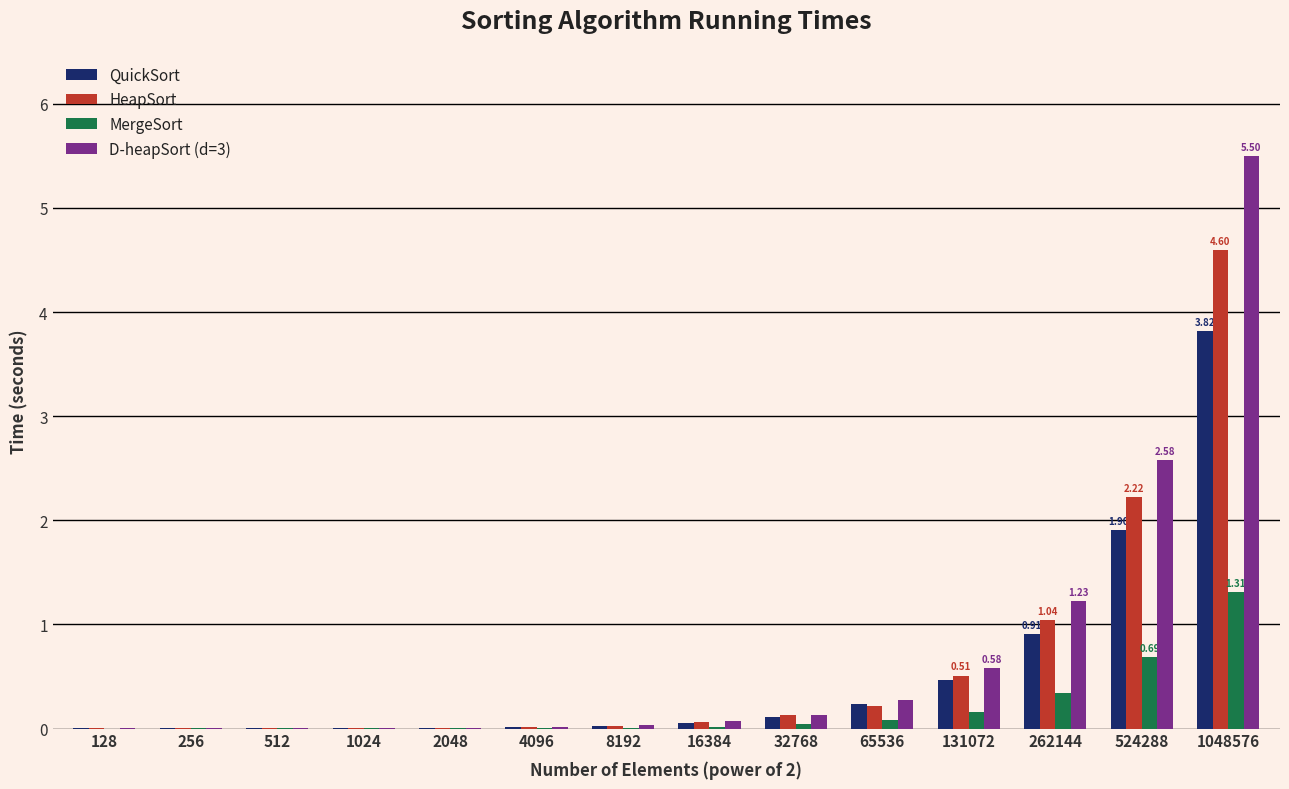

At which category is the sum across all series the highest?

1048576